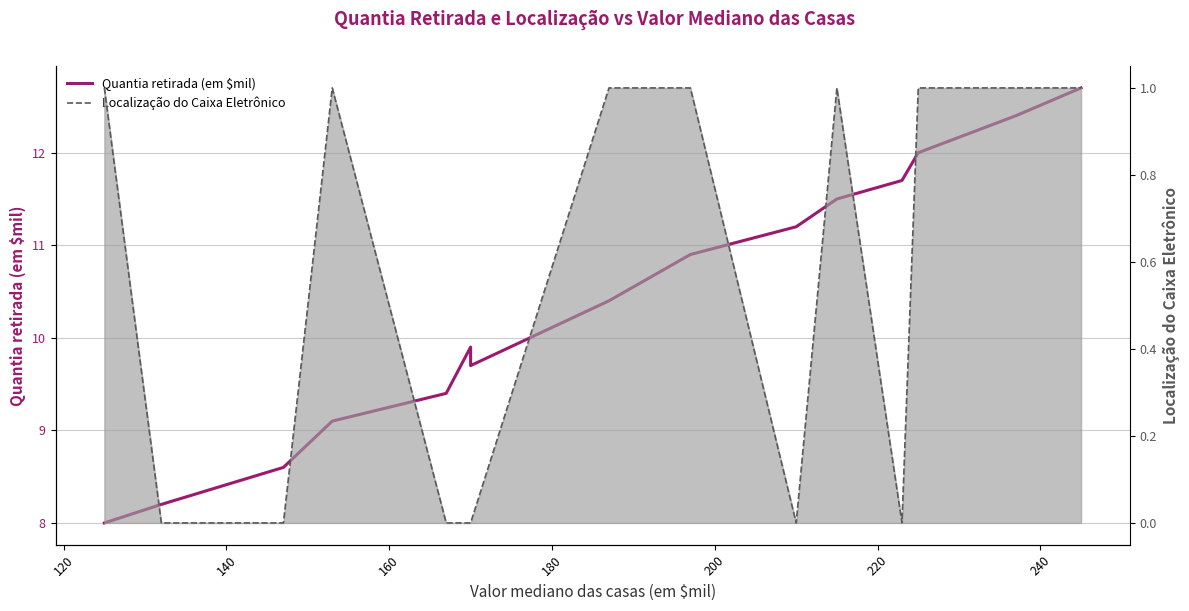

What is the approximate value of Localização do Caixa Eletrônico at 240?

1.0